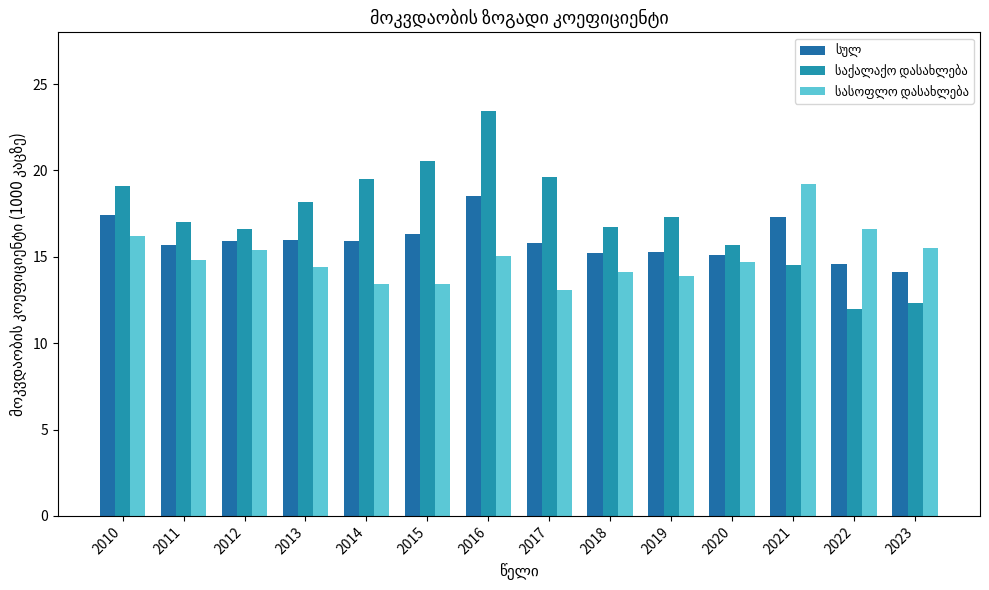

How many bars are there in total?

42